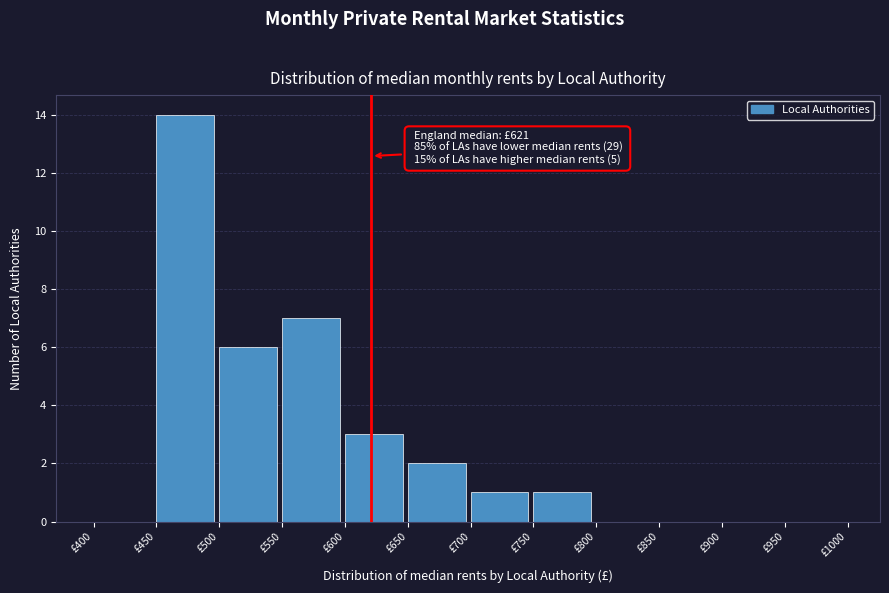

Which range on the x-axis has the tallest bar?

450 to 500